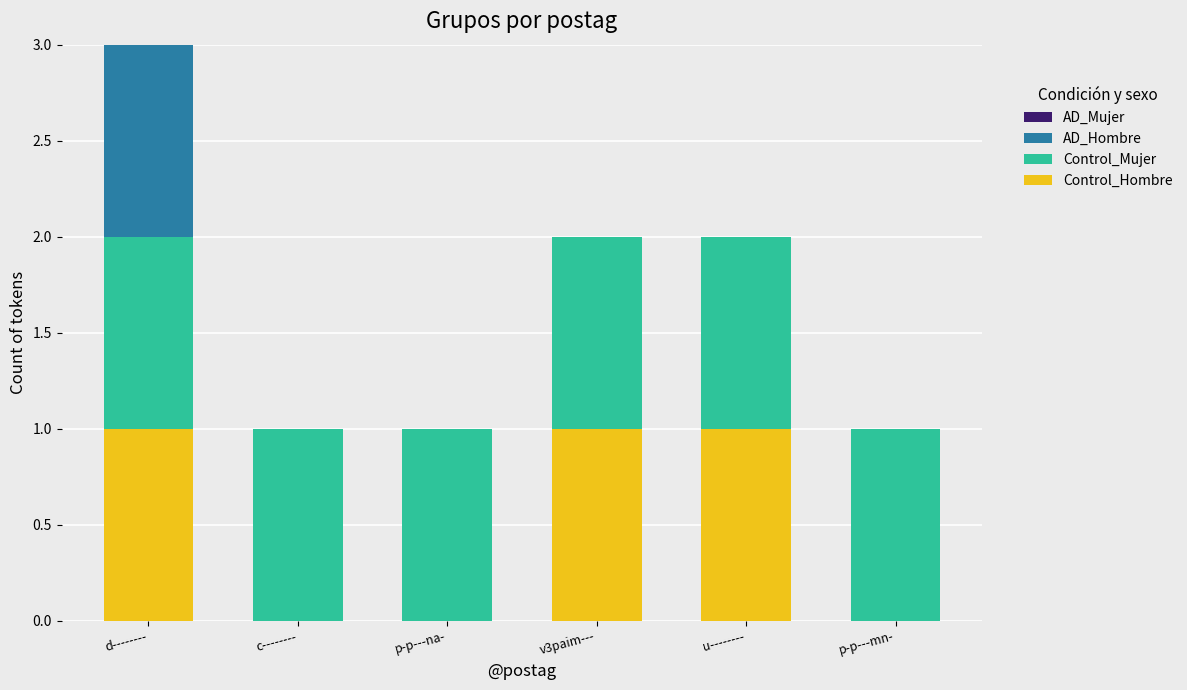

True or false: Control_Hombre has a value of 0 at v3paim---.

False